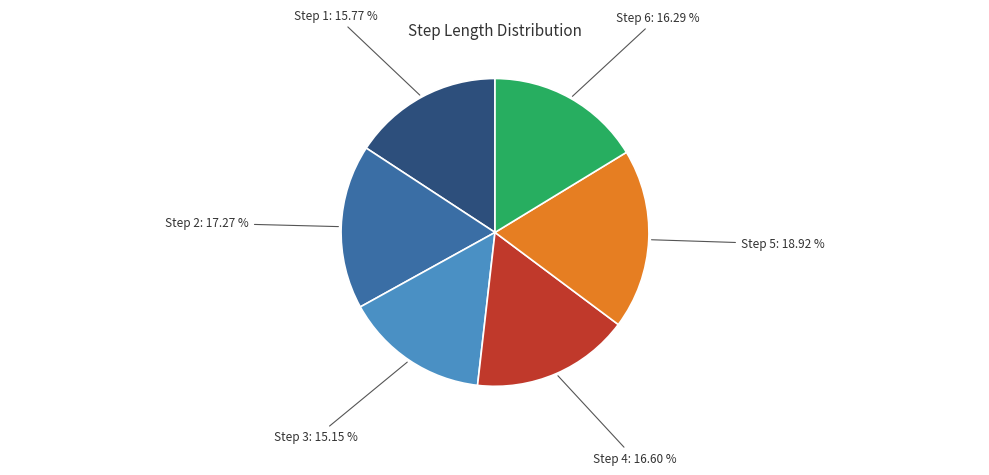

Does any single category account for the majority?

No